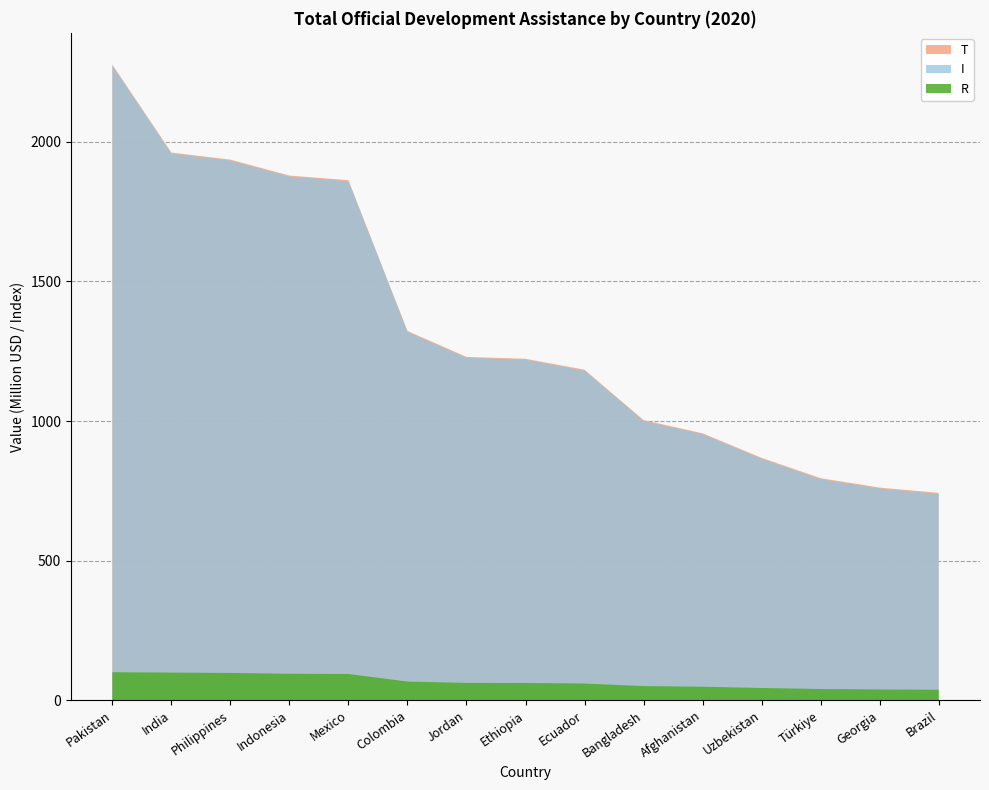

Reading left to right, list all the values displayed in this chart.

Total ODA (Million USD): Pakistan=2276.9	India=1961.9	Philippines=1936.5	Indonesia=1879.4	Mexico=1862.8	Colombia=1322.7	Jordan=1229.8	Ethiopia=1223.0	Ecuador=1184.0	Bangladesh=1003.4	Afghanistan=956.2	Uzbekistan=868.2	Türkiye=795.3	Georgia=761.6	Brazil=742.7
INDEX: Pakistan=2273.3	India=1958.4	Philippines=1933.0	Indonesia=1875.9	Mexico=1859.3	Colombia=1319.2	Jordan=1226.2	Ethiopia=1219.5	Ecuador=1180.4	Bangladesh=999.8	Afghanistan=952.6	Uzbekistan=864.6	Türkiye=791.7	Georgia=758.0	Brazil=739.1
RANK (scaled): Pakistan=100.0	India=98.7	Philippines=97.5	Indonesia=94.6	Mexico=93.7	Colombia=66.5	Jordan=61.8	Ethiopia=61.5	Ecuador=59.5	Bangladesh=50.4	Afghanistan=48.0	Uzbekistan=43.6	Türkiye=39.9	Georgia=38.2	Brazil=37.3